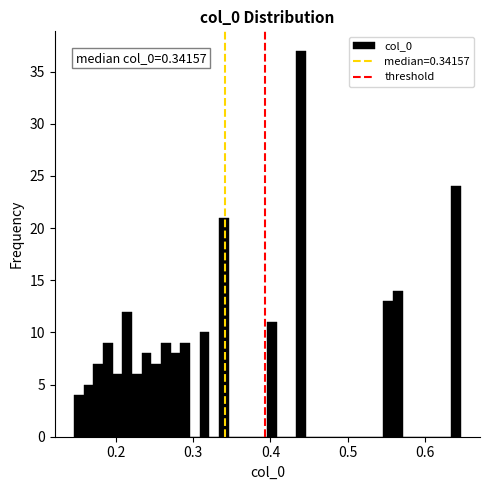

Around what value on the x-axis is the tallest bar? Give the approximate position of its centre, as read against the axis.

0.44